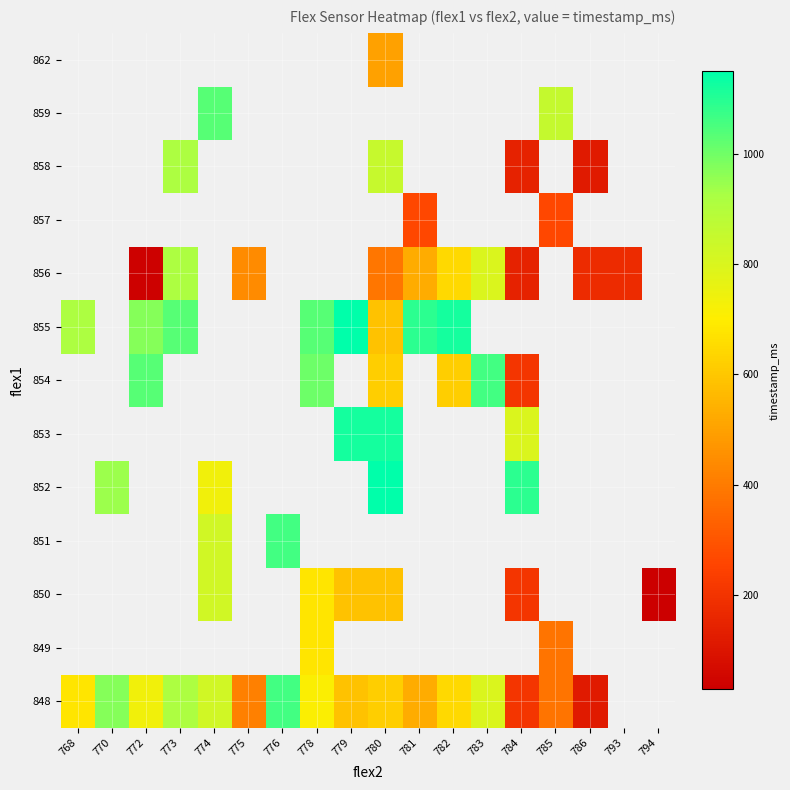

What is the smallest value displayed?

29.0